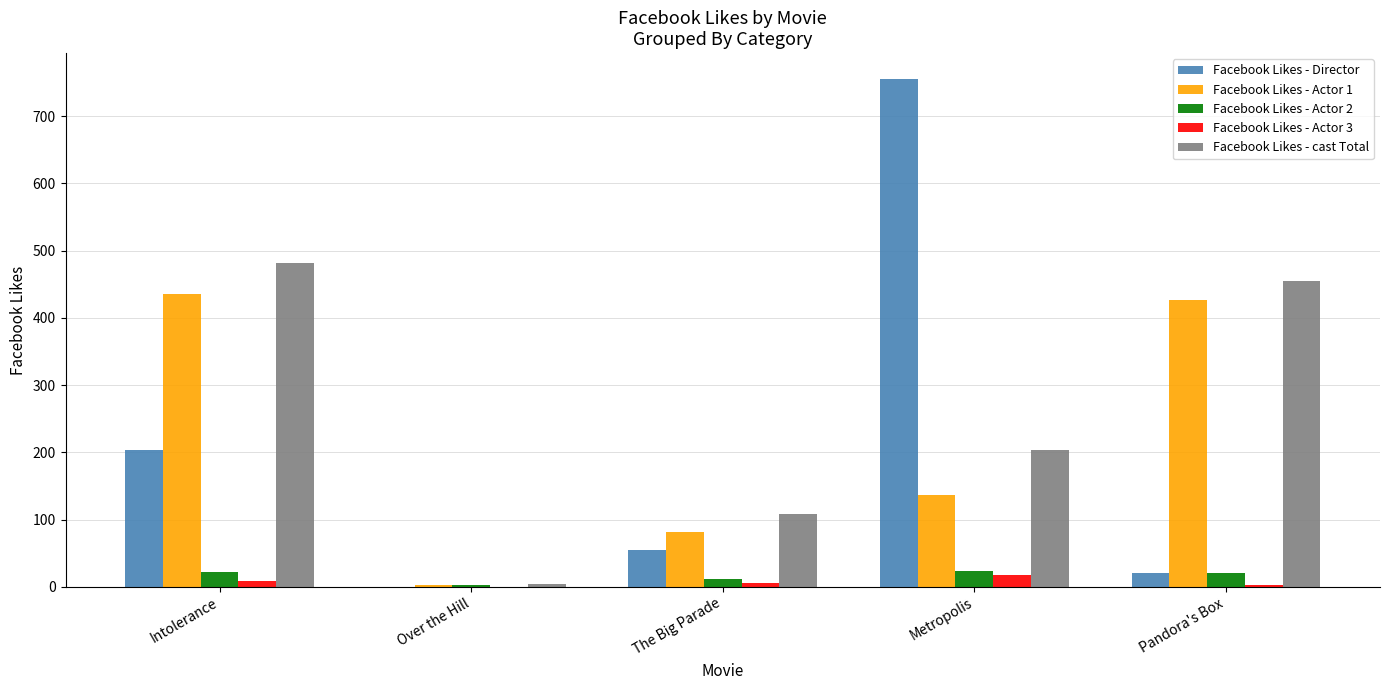

How many groups of bars are there?

5